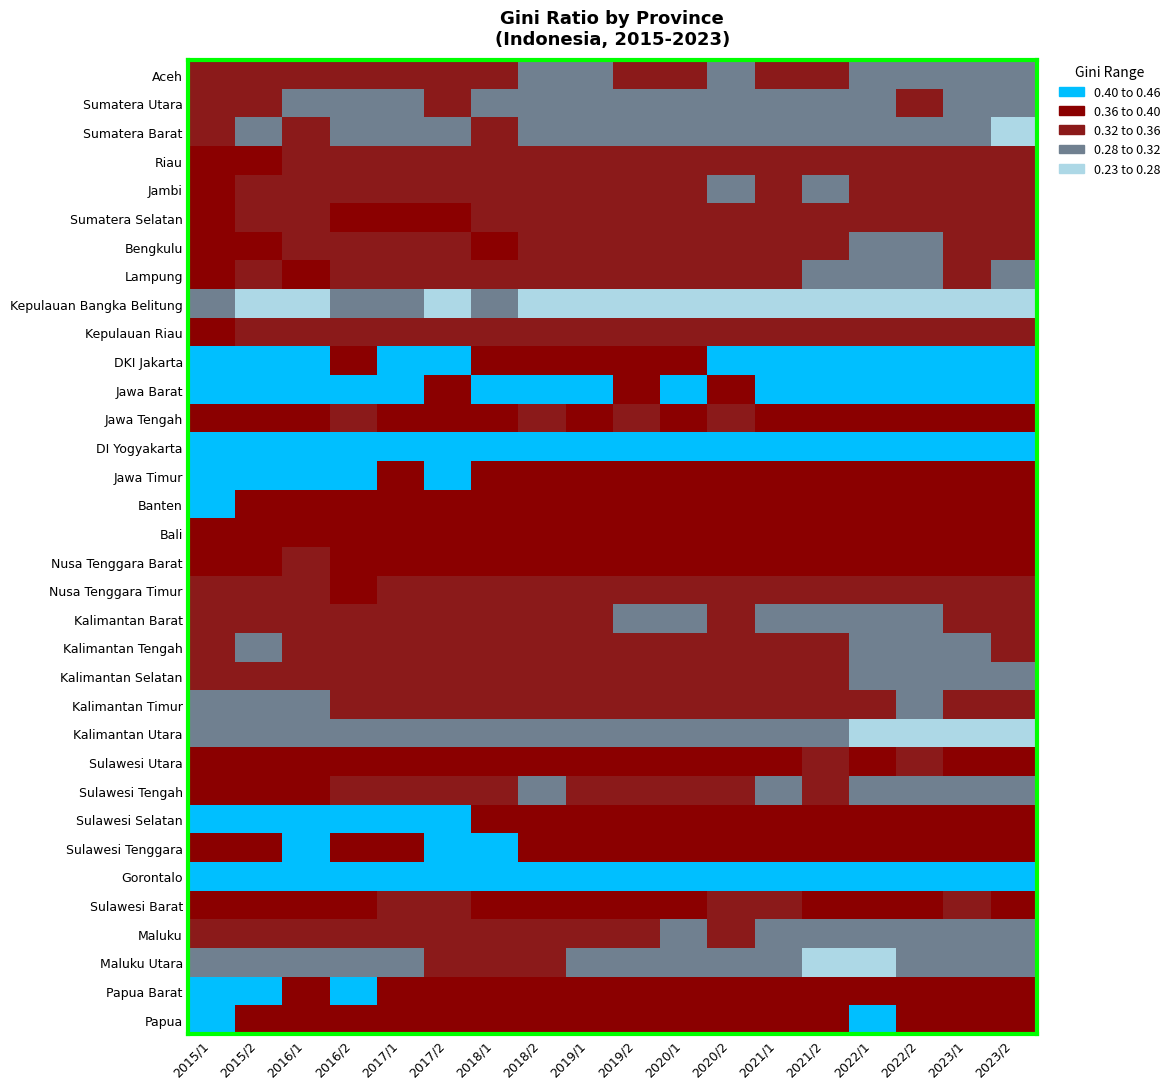

Reading right to left, transcribe all the data shown in this chart.

Aceh: 2023/2=0.3	2023/1=0.3	2022/2=0.3	2022/1=0.3	2021/2=0.3	2021/1=0.3	2020/2=0.3	2020/1=0.3	2019/2=0.3	2019/1=0.3	2018/2=0.3	2018/1=0.3	2017/2=0.3	2017/1=0.3	2016/2=0.3	2016/1=0.3	2015/2=0.3	2015/1=0.3
Sumatera Utara: 2023/2=0.3	2023/1=0.3	2022/2=0.3	2022/1=0.3	2021/2=0.3	2021/1=0.3	2020/2=0.3	2020/1=0.3	2019/2=0.3	2019/1=0.3	2018/2=0.3	2018/1=0.3	2017/2=0.3	2017/1=0.3	2016/2=0.3	2016/1=0.3	2015/2=0.3	2015/1=0.3
Sumatera Barat: 2023/2=0.3	2023/1=0.3	2022/2=0.3	2022/1=0.3	2021/2=0.3	2021/1=0.3	2020/2=0.3	2020/1=0.3	2019/2=0.3	2019/1=0.3	2018/2=0.3	2018/1=0.3	2017/2=0.3	2017/1=0.3	2016/2=0.3	2016/1=0.3	2015/2=0.3	2015/1=0.3
Riau: 2023/2=0.3	2023/1=0.3	2022/2=0.3	2022/1=0.3	2021/2=0.3	2021/1=0.3	2020/2=0.3	2020/1=0.3	2019/2=0.3	2019/1=0.3	2018/2=0.3	2018/1=0.3	2017/2=0.3	2017/1=0.3	2016/2=0.3	2016/1=0.3	2015/2=0.4	2015/1=0.4
Jambi: 2023/2=0.4	2023/1=0.3	2022/2=0.3	2022/1=0.3	2021/2=0.3	2021/1=0.3	2020/2=0.3	2020/1=0.3	2019/2=0.3	2019/1=0.3	2018/2=0.3	2018/1=0.3	2017/2=0.3	2017/1=0.3	2016/2=0.3	2016/1=0.3	2015/2=0.3	2015/1=0.4
Sumatera Selatan: 2023/2=0.3	2023/1=0.3	2022/2=0.3	2022/1=0.3	2021/2=0.3	2021/1=0.3	2020/2=0.3	2020/1=0.3	2019/2=0.3	2019/1=0.3	2018/2=0.3	2018/1=0.4	2017/2=0.4	2017/1=0.4	2016/2=0.4	2016/1=0.3	2015/2=0.3	2015/1=0.4
Bengkulu: 2023/2=0.3	2023/1=0.3	2022/2=0.3	2022/1=0.3	2021/2=0.3	2021/1=0.3	2020/2=0.3	2020/1=0.3	2019/2=0.3	2019/1=0.3	2018/2=0.4	2018/1=0.4	2017/2=0.3	2017/1=0.4	2016/2=0.4	2016/1=0.4	2015/2=0.4	2015/1=0.4
Lampung: 2023/2=0.3	2023/1=0.3	2022/2=0.3	2022/1=0.3	2021/2=0.3	2021/1=0.3	2020/2=0.3	2020/1=0.3	2019/2=0.3	2019/1=0.3	2018/2=0.3	2018/1=0.3	2017/2=0.3	2017/1=0.3	2016/2=0.4	2016/1=0.4	2015/2=0.4	2015/1=0.4
Kepulauan Bangka Belitung: 2023/2=0.2	2023/1=0.2	2022/2=0.3	2022/1=0.2	2021/2=0.2	2021/1=0.3	2020/2=0.3	2020/1=0.3	2019/2=0.3	2019/1=0.3	2018/2=0.3	2018/1=0.3	2017/2=0.3	2017/1=0.3	2016/2=0.3	2016/1=0.3	2015/2=0.3	2015/1=0.3
Kepulauan Riau: 2023/2=0.3	2023/1=0.3	2022/2=0.3	2022/1=0.3	2021/2=0.3	2021/1=0.3	2020/2=0.3	2020/1=0.3	2019/2=0.3	2019/1=0.3	2018/2=0.3	2018/1=0.3	2017/2=0.4	2017/1=0.3	2016/2=0.4	2016/1=0.4	2015/2=0.3	2015/1=0.4
DKI Jakarta: 2023/2=0.4	2023/1=0.4	2022/2=0.4	2022/1=0.4	2021/2=0.4	2021/1=0.4	2020/2=0.4	2020/1=0.4	2019/2=0.4	2019/1=0.4	2018/2=0.4	2018/1=0.4	2017/2=0.4	2017/1=0.4	2016/2=0.4	2016/1=0.4	2015/2=0.4	2015/1=0.4
Jawa Barat: 2023/2=0.4	2023/1=0.4	2022/2=0.4	2022/1=0.4	2021/2=0.4	2021/1=0.4	2020/2=0.4	2020/1=0.4	2019/2=0.4	2019/1=0.4	2018/2=0.4	2018/1=0.4	2017/2=0.4	2017/1=0.4	2016/2=0.4	2016/1=0.4	2015/2=0.4	2015/1=0.4
Jawa Tengah: 2023/2=0.4	2023/1=0.4	2022/2=0.4	2022/1=0.4	2021/2=0.4	2021/1=0.4	2020/2=0.4	2020/1=0.4	2019/2=0.4	2019/1=0.4	2018/2=0.4	2018/1=0.4	2017/2=0.4	2017/1=0.4	2016/2=0.4	2016/1=0.4	2015/2=0.4	2015/1=0.4
DI Yogyakarta: 2023/2=0.4	2023/1=0.4	2022/2=0.5	2022/1=0.4	2021/2=0.4	2021/1=0.4	2020/2=0.4	2020/1=0.4	2019/2=0.4	2019/1=0.4	2018/2=0.4	2018/1=0.4	2017/2=0.4	2017/1=0.4	2016/2=0.4	2016/1=0.4	2015/2=0.4	2015/1=0.4
Jawa Timur: 2023/2=0.4	2023/1=0.4	2022/2=0.4	2022/1=0.4	2021/2=0.4	2021/1=0.4	2020/2=0.4	2020/1=0.4	2019/2=0.4	2019/1=0.4	2018/2=0.4	2018/1=0.4	2017/2=0.4	2017/1=0.4	2016/2=0.4	2016/1=0.4	2015/2=0.4	2015/1=0.4
Banten: 2023/2=0.4	2023/1=0.4	2022/2=0.4	2022/1=0.4	2021/2=0.4	2021/1=0.4	2020/2=0.4	2020/1=0.4	2019/2=0.4	2019/1=0.4	2018/2=0.4	2018/1=0.4	2017/2=0.4	2017/1=0.4	2016/2=0.4	2016/1=0.4	2015/2=0.4	2015/1=0.4
Bali: 2023/2=0.4	2023/1=0.4	2022/2=0.4	2022/1=0.4	2021/2=0.4	2021/1=0.4	2020/2=0.4	2020/1=0.4	2019/2=0.4	2019/1=0.4	2018/2=0.4	2018/1=0.4	2017/2=0.4	2017/1=0.4	2016/2=0.4	2016/1=0.4	2015/2=0.4	2015/1=0.4
Nusa Tenggara Barat: 2023/2=0.4	2023/1=0.4	2022/2=0.4	2022/1=0.4	2021/2=0.4	2021/1=0.4	2020/2=0.4	2020/1=0.4	2019/2=0.4	2019/1=0.4	2018/2=0.4	2018/1=0.4	2017/2=0.4	2017/1=0.4	2016/2=0.4	2016/1=0.4	2015/2=0.4	2015/1=0.4
Nusa Tenggara Timur: 2023/2=0.3	2023/1=0.3	2022/2=0.3	2022/1=0.3	2021/2=0.3	2021/1=0.3	2020/2=0.4	2020/1=0.4	2019/2=0.4	2019/1=0.4	2018/2=0.4	2018/1=0.4	2017/2=0.4	2017/1=0.4	2016/2=0.4	2016/1=0.3	2015/2=0.3	2015/1=0.3
Kalimantan Barat: 2023/2=0.3	2023/1=0.3	2022/2=0.3	2022/1=0.3	2021/2=0.3	2021/1=0.3	2020/2=0.3	2020/1=0.3	2019/2=0.3	2019/1=0.3	2018/2=0.3	2018/1=0.3	2017/2=0.3	2017/1=0.3	2016/2=0.3	2016/1=0.3	2015/2=0.3	2015/1=0.3
Kalimantan Tengah: 2023/2=0.3	2023/1=0.3	2022/2=0.3	2022/1=0.3	2021/2=0.3	2021/1=0.3	2020/2=0.3	2020/1=0.3	2019/2=0.3	2019/1=0.3	2018/2=0.3	2018/1=0.3	2017/2=0.3	2017/1=0.3	2016/2=0.3	2016/1=0.3	2015/2=0.3	2015/1=0.3
Kalimantan Selatan: 2023/2=0.3	2023/1=0.3	2022/2=0.3	2022/1=0.3	2021/2=0.3	2021/1=0.3	2020/2=0.4	2020/1=0.3	2019/2=0.3	2019/1=0.3	2018/2=0.3	2018/1=0.3	2017/2=0.3	2017/1=0.3	2016/2=0.4	2016/1=0.3	2015/2=0.3	2015/1=0.4
Kalimantan Timur: 2023/2=0.3	2023/1=0.3	2022/2=0.3	2022/1=0.3	2021/2=0.3	2021/1=0.3	2020/2=0.3	2020/1=0.3	2019/2=0.3	2019/1=0.3	2018/2=0.3	2018/1=0.3	2017/2=0.3	2017/1=0.3	2016/2=0.3	2016/1=0.3	2015/2=0.3	2015/1=0.3
Kalimantan Utara: 2023/2=0.3	2023/1=0.3	2022/2=0.3	2022/1=0.3	2021/2=0.3	2021/1=0.3	2020/2=0.3	2020/1=0.3	2019/2=0.3	2019/1=0.3	2018/2=0.3	2018/1=0.3	2017/2=0.3	2017/1=0.3	2016/2=0.3	2016/1=0.3	2015/2=0.3	2015/1=0.3
Sulawesi Utara: 2023/2=0.4	2023/1=0.4	2022/2=0.4	2022/1=0.4	2021/2=0.4	2021/1=0.4	2020/2=0.4	2020/1=0.4	2019/2=0.4	2019/1=0.4	2018/2=0.4	2018/1=0.4	2017/2=0.4	2017/1=0.4	2016/2=0.4	2016/1=0.4	2015/2=0.4	2015/1=0.4
Sulawesi Tengah: 2023/2=0.3	2023/1=0.3	2022/2=0.3	2022/1=0.3	2021/2=0.3	2021/1=0.3	2020/2=0.3	2020/1=0.3	2019/2=0.3	2019/1=0.3	2018/2=0.3	2018/1=0.3	2017/2=0.3	2017/1=0.4	2016/2=0.3	2016/1=0.4	2015/2=0.4	2015/1=0.4
Sulawesi Selatan: 2023/2=0.4	2023/1=0.4	2022/2=0.4	2022/1=0.4	2021/2=0.4	2021/1=0.4	2020/2=0.4	2020/1=0.4	2019/2=0.4	2019/1=0.4	2018/2=0.4	2018/1=0.4	2017/2=0.4	2017/1=0.4	2016/2=0.4	2016/1=0.4	2015/2=0.4	2015/1=0.4
Sulawesi Tenggara: 2023/2=0.4	2023/1=0.4	2022/2=0.4	2022/1=0.4	2021/2=0.4	2021/1=0.4	2020/2=0.4	2020/1=0.4	2019/2=0.4	2019/1=0.4	2018/2=0.4	2018/1=0.4	2017/2=0.4	2017/1=0.4	2016/2=0.4	2016/1=0.4	2015/2=0.4	2015/1=0.4
Gorontalo: 2023/2=0.4	2023/1=0.4	2022/2=0.4	2022/1=0.4	2021/2=0.4	2021/1=0.4	2020/2=0.4	2020/1=0.4	2019/2=0.4	2019/1=0.4	2018/2=0.4	2018/1=0.4	2017/2=0.4	2017/1=0.4	2016/2=0.4	2016/1=0.4	2015/2=0.4	2015/1=0.4
Sulawesi Barat: 2023/2=0.4	2023/1=0.4	2022/2=0.4	2022/1=0.4	2021/2=0.4	2021/1=0.4	2020/2=0.4	2020/1=0.4	2019/2=0.4	2019/1=0.4	2018/2=0.4	2018/1=0.4	2017/2=0.3	2017/1=0.4	2016/2=0.4	2016/1=0.4	2015/2=0.4	2015/1=0.4
Maluku: 2023/2=0.3	2023/1=0.3	2022/2=0.3	2022/1=0.3	2021/2=0.3	2021/1=0.3	2020/2=0.3	2020/1=0.3	2019/2=0.3	2019/1=0.3	2018/2=0.3	2018/1=0.3	2017/2=0.3	2017/1=0.3	2016/2=0.3	2016/1=0.3	2015/2=0.3	2015/1=0.3
Maluku Utara: 2023/2=0.3	2023/1=0.3	2022/2=0.3	2022/1=0.3	2021/2=0.3	2021/1=0.3	2020/2=0.3	2020/1=0.3	2019/2=0.3	2019/1=0.3	2018/2=0.3	2018/1=0.3	2017/2=0.3	2017/1=0.3	2016/2=0.3	2016/1=0.3	2015/2=0.3	2015/1=0.3
Papua Barat: 2023/2=0.4	2023/1=0.4	2022/2=0.4	2022/1=0.4	2021/2=0.4	2021/1=0.4	2020/2=0.4	2020/1=0.4	2019/2=0.4	2019/1=0.4	2018/2=0.4	2018/1=0.4	2017/2=0.4	2017/1=0.4	2016/2=0.4	2016/1=0.4	2015/2=0.4	2015/1=0.4
Papua: 2023/2=0.4	2023/1=0.4	2022/2=0.4	2022/1=0.4	2021/2=0.4	2021/1=0.4	2020/2=0.4	2020/1=0.4	2019/2=0.4	2019/1=0.4	2018/2=0.4	2018/1=0.4	2017/2=0.4	2017/1=0.4	2016/2=0.4	2016/1=0.4	2015/2=0.4	2015/1=0.4